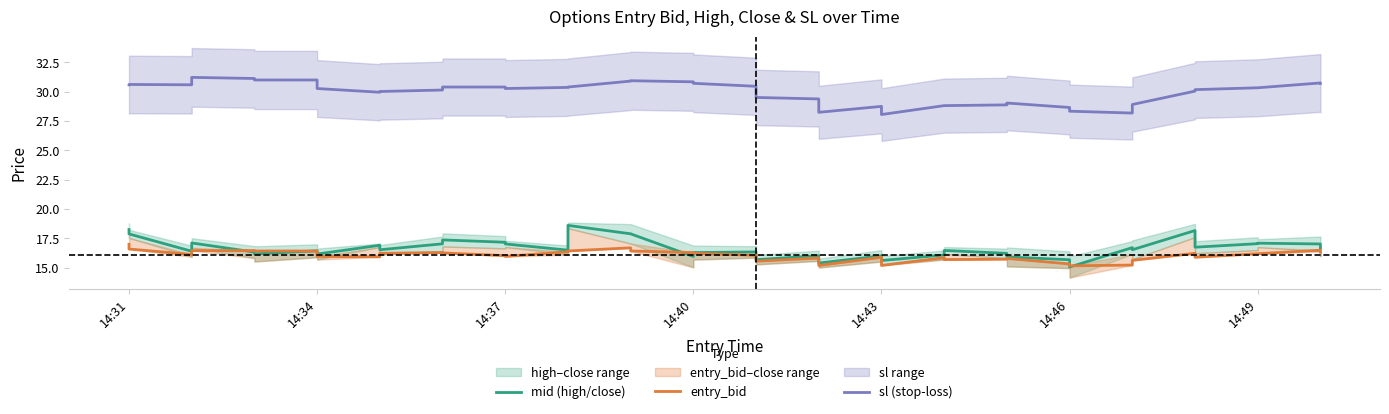

Is the value of sl (stop-loss) at 13 greater than the value of mid (high/close) at 8?

Yes